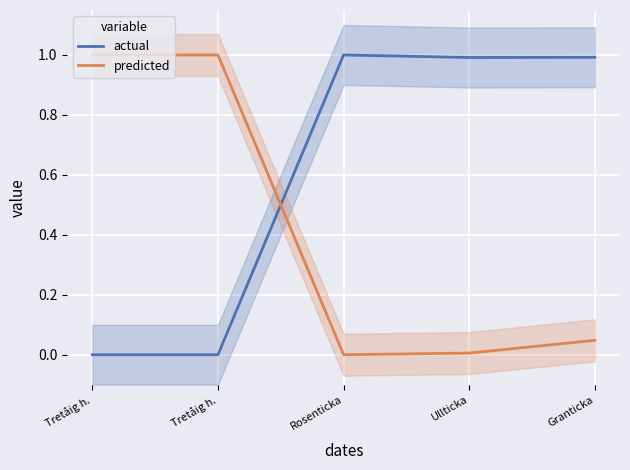

Reading right to left, extract all data points from this chart.

actual: Granticka=1.0	Ullticka=1.0	Rosenticka=1.0	Tretåig h.=0.0	Tretåig h.=0.0
predicted: Granticka=0.0	Ullticka=0.0	Rosenticka=0.0	Tretåig h.=1.0	Tretåig h.=1.0